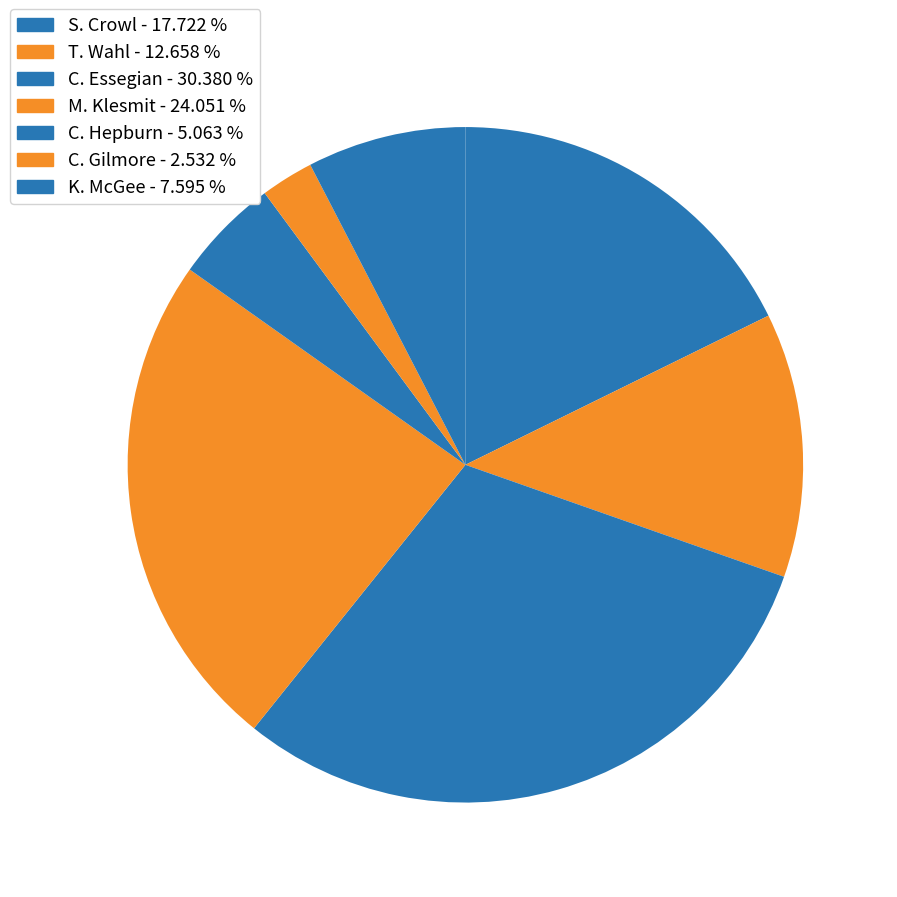

Count the number of slices in the pie.

7